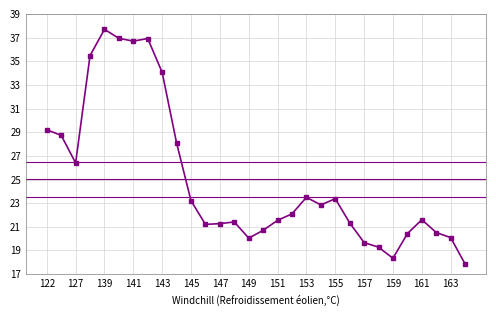

How many interior local peaks (higher than both neighbors) does the data have?

6